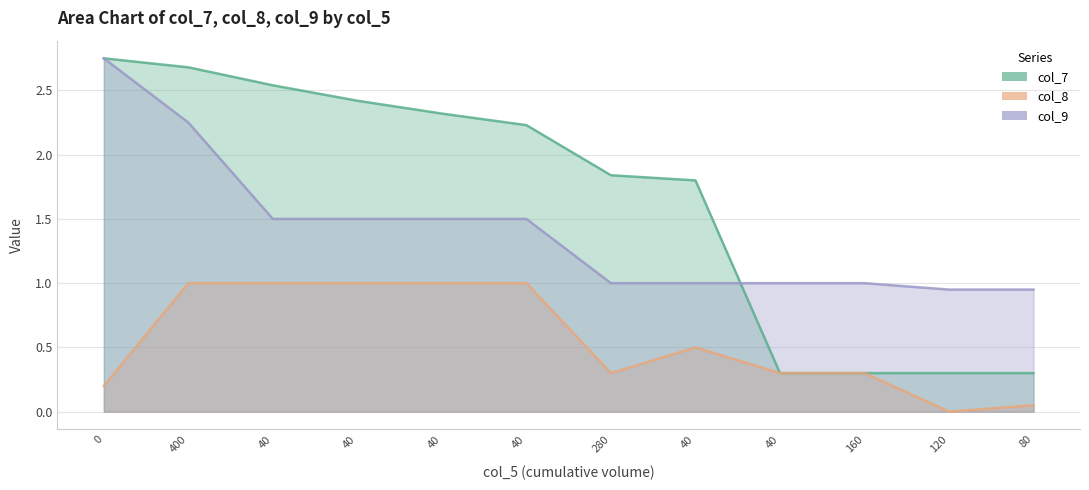

What is the difference between the maximum and minimum values in the col_9 series?

1.8